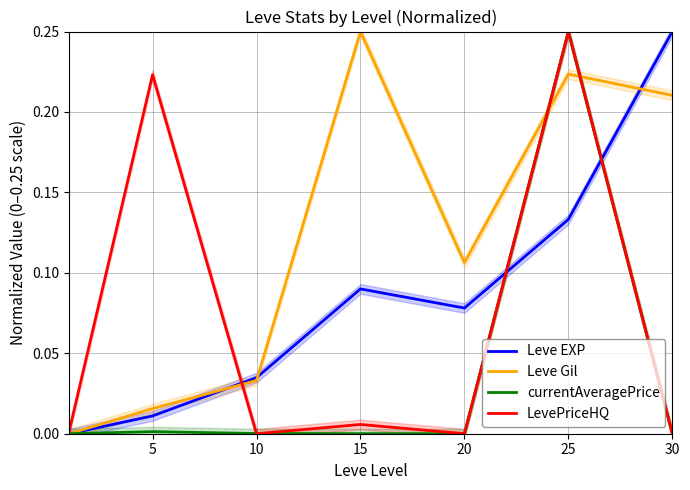

Where do currentAveragePrice and Leve EXP first cross each other?

0 and 5